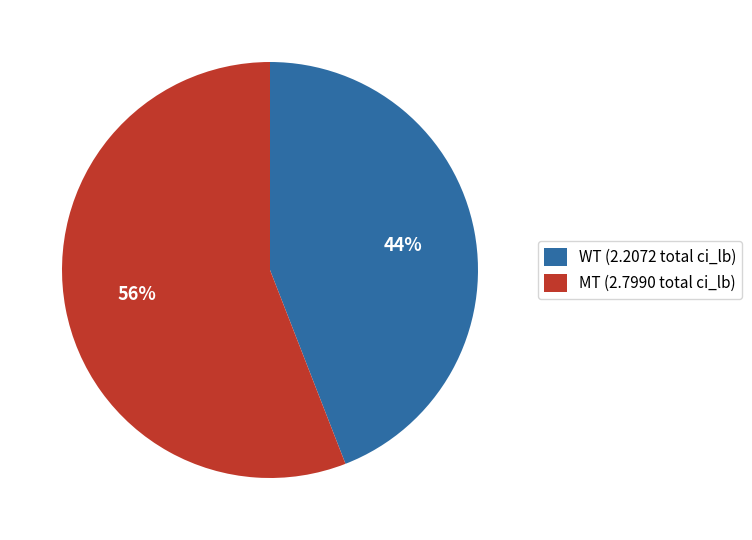

Is there a majority slice in this chart?

Yes